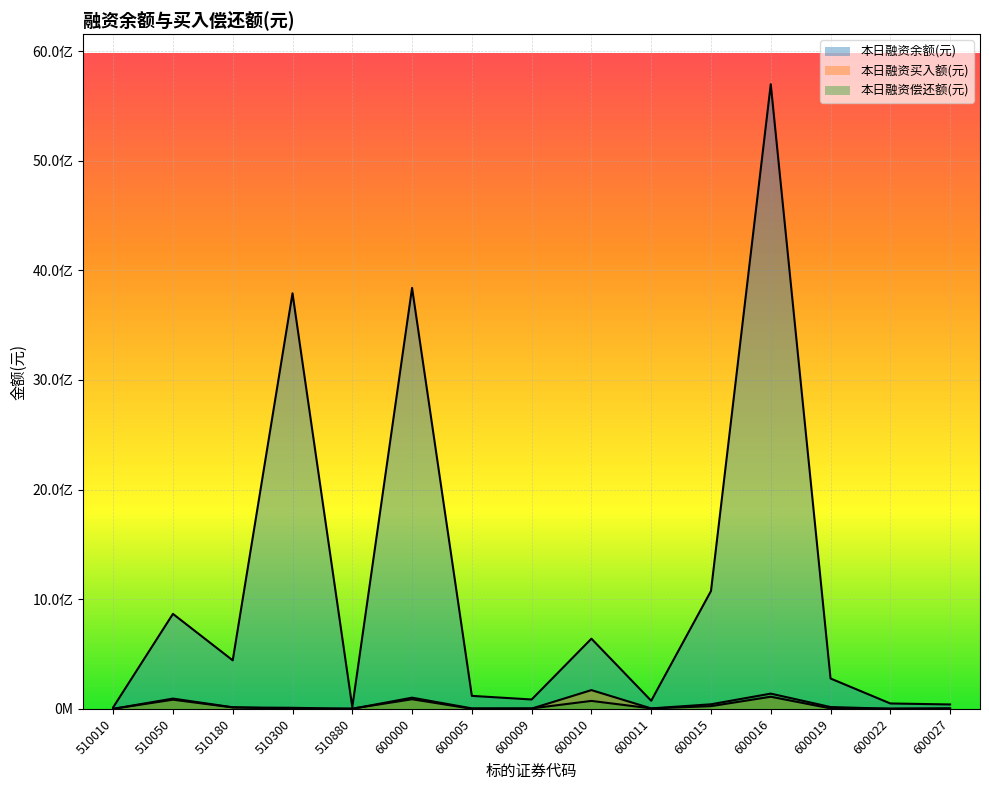

How many interior local peaks does the 本日融资偿还额(元) series have?

4